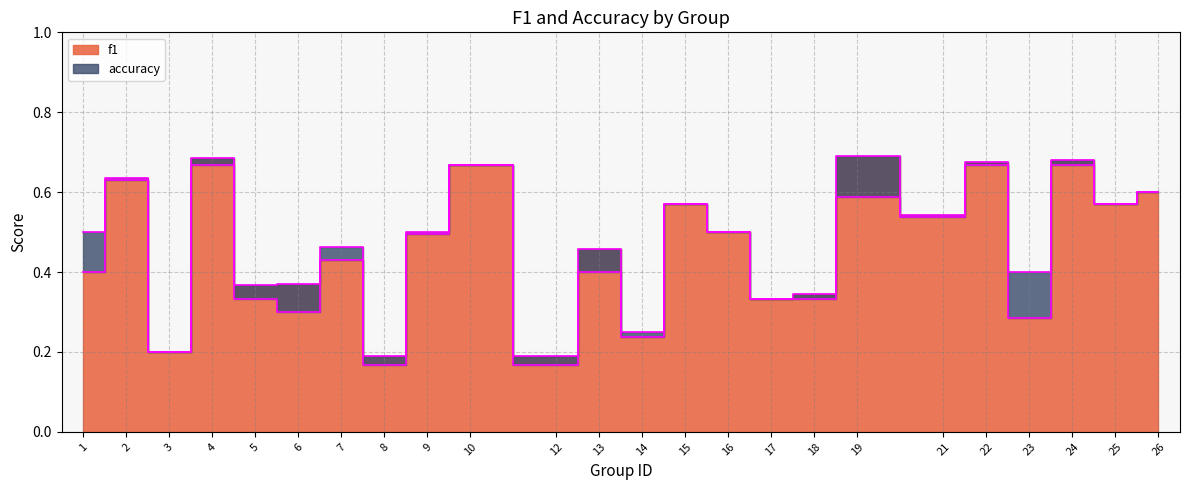

What is the sum of all f1 values?

11.1